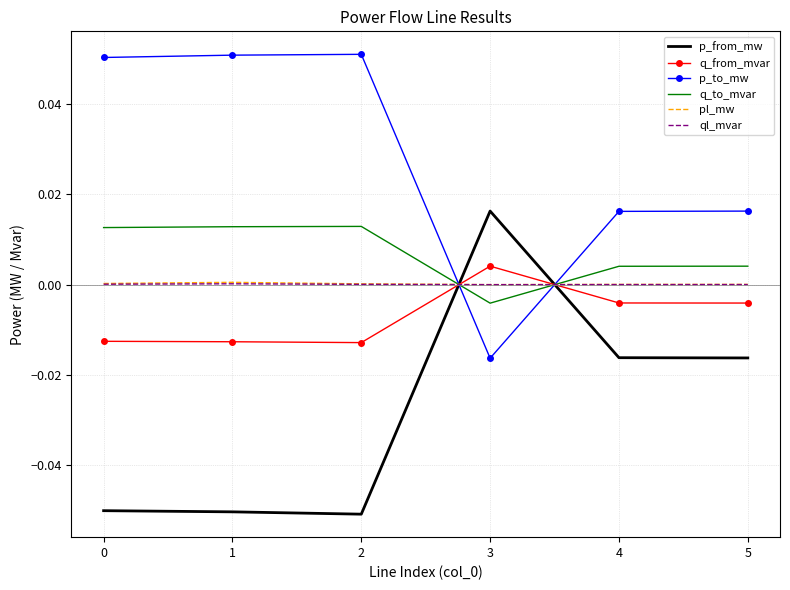

True or false: pl_mw has a value of 0.0 at 0.

True